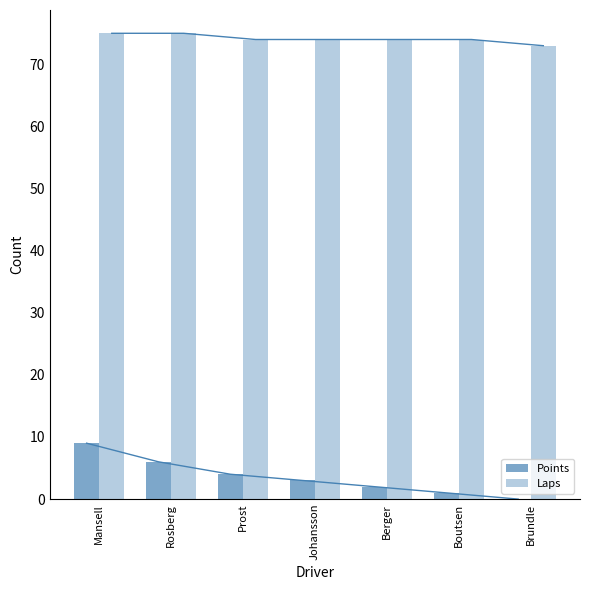

Reading right to left, extract all data points from this chart.

Points: 0	1	2	3	4	6	9
Laps: 73	74	74	74	74	75	75